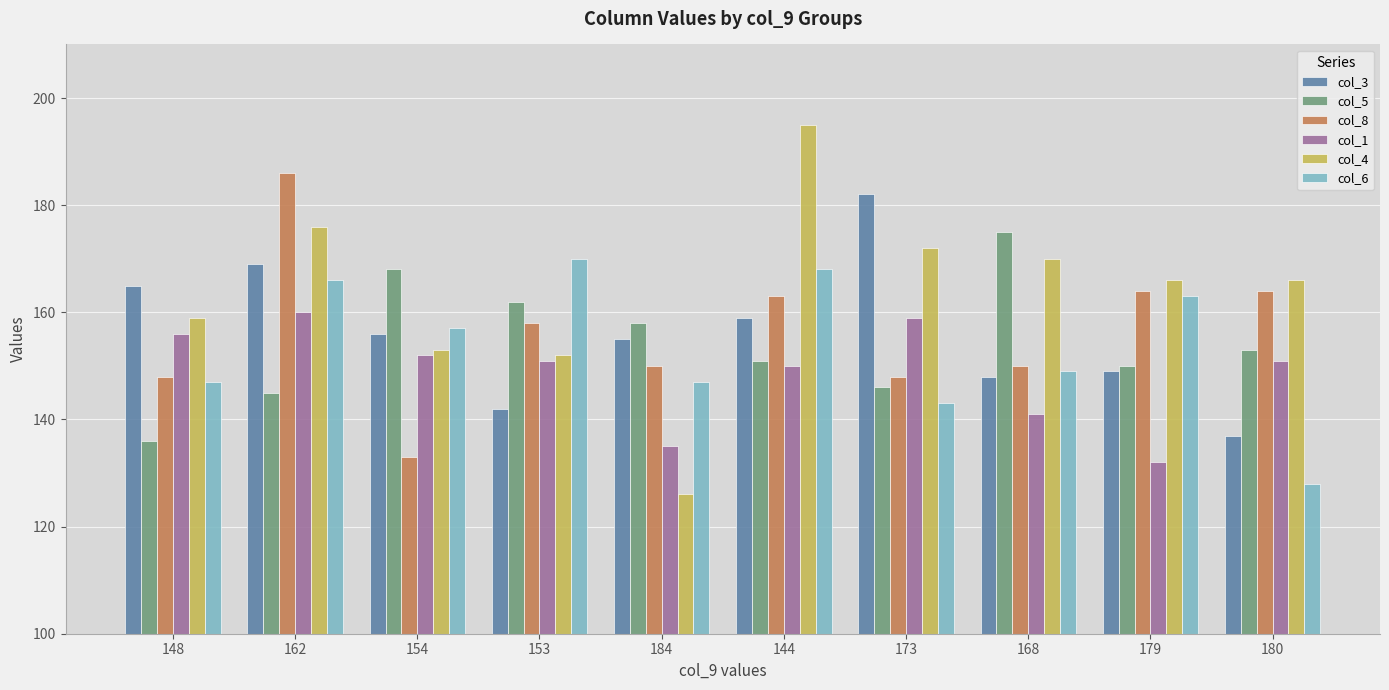

Is it true that col_8 equals 150 at 184?

True